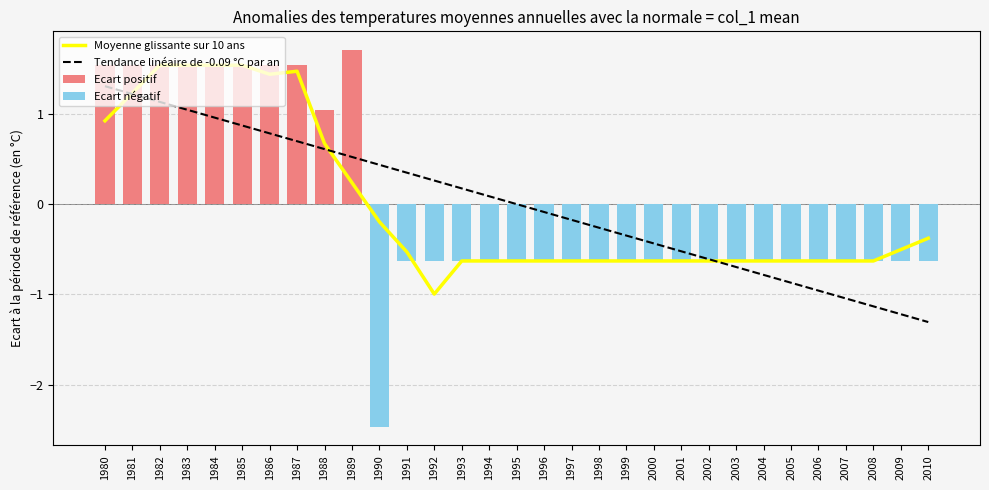

At which label does Moyenne glissante sur 10 ans reach its minimum?

1992